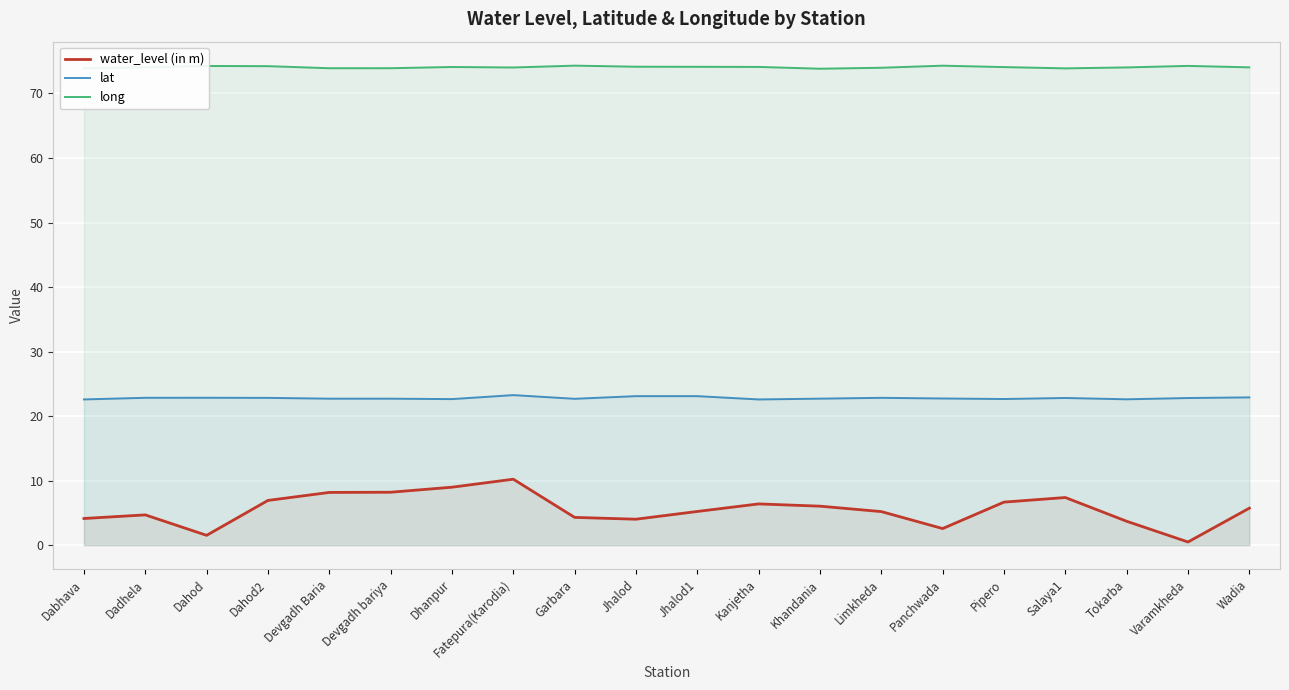

Where is lat nearest to the value 22?

Kanjetha